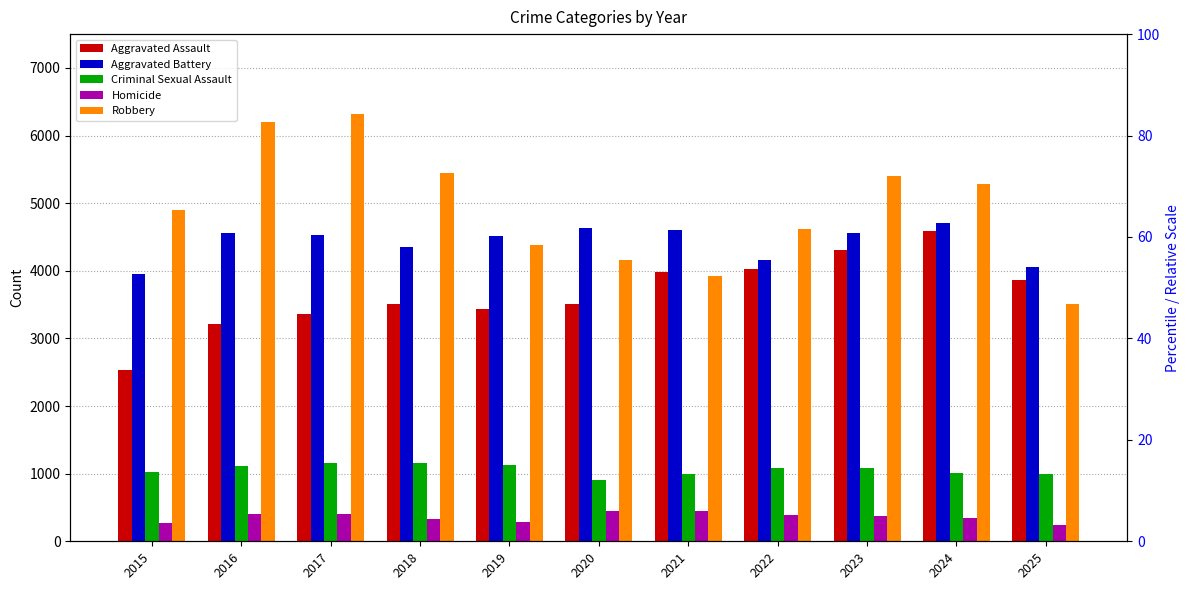

At how many categories does at least one series exceed 1398?

11